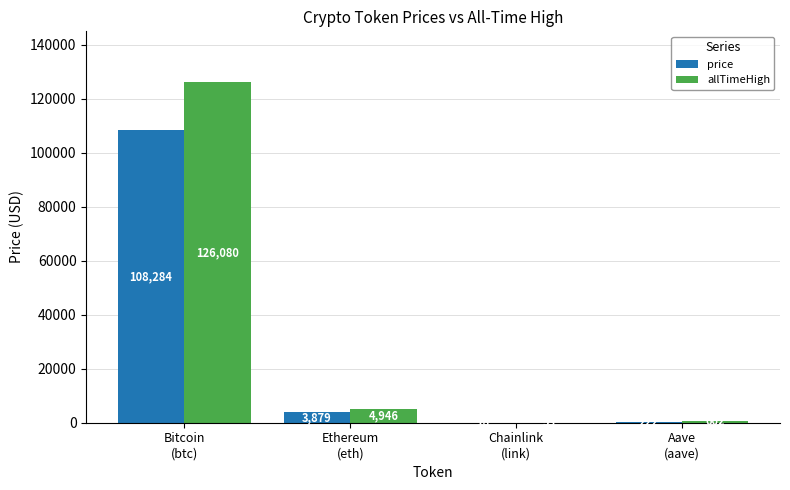

What is the spread (max minus min) of values at Bitcoin
(btc)?

17796.0